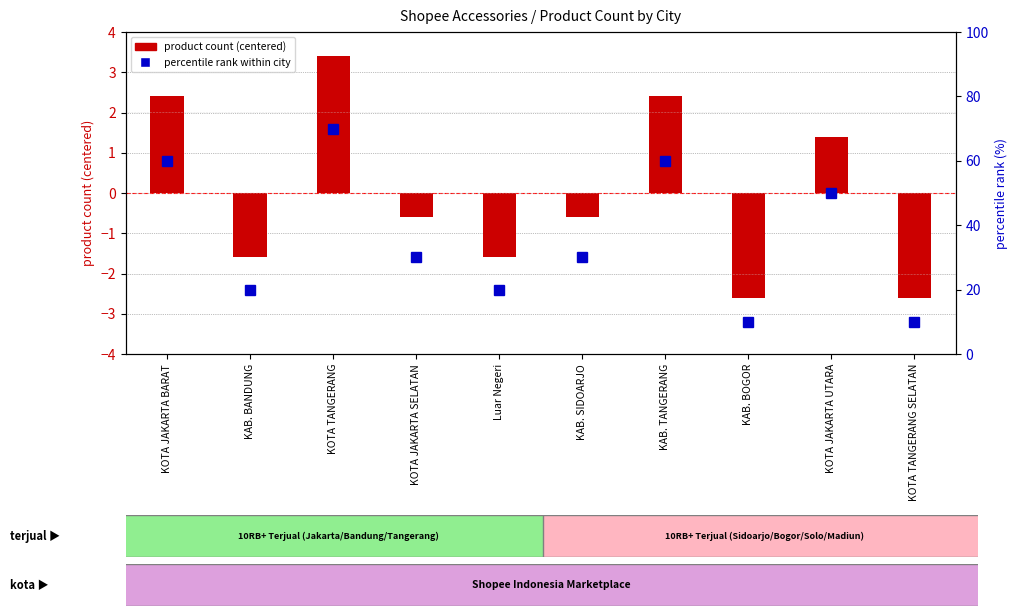

At KAB. BANDUNG, list the series in order from largest to smallest.

percentile rank within city, product count (centered)